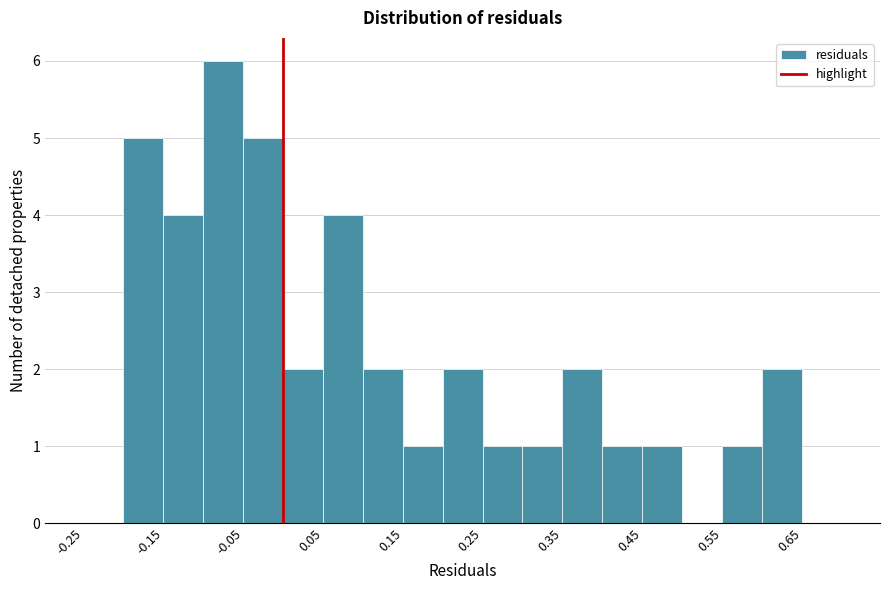

Reading left to right, transcribe this chart: for each bar, give the range it covers on the x-axis and its height. Neither the bar edges nor the heights are printed on the chart, so give them approximately, as read against the axes.

-0.25 to -0.20: 0
-0.20 to -0.15: 5
-0.15 to -0.10: 4
-0.10 to -0.05: 6
-0.05 to 0.00: 5
0.00 to 0.05: 2
0.05 to 0.10: 4
0.10 to 0.15: 2
0.15 to 0.20: 1
0.20 to 0.25: 2
0.25 to 0.30: 1
0.30 to 0.35: 1
0.35 to 0.40: 2
0.40 to 0.45: 1
0.45 to 0.50: 1
0.50 to 0.55: 0
0.55 to 0.60: 1
0.60 to 0.65: 2
0.65 to 0.70: 0